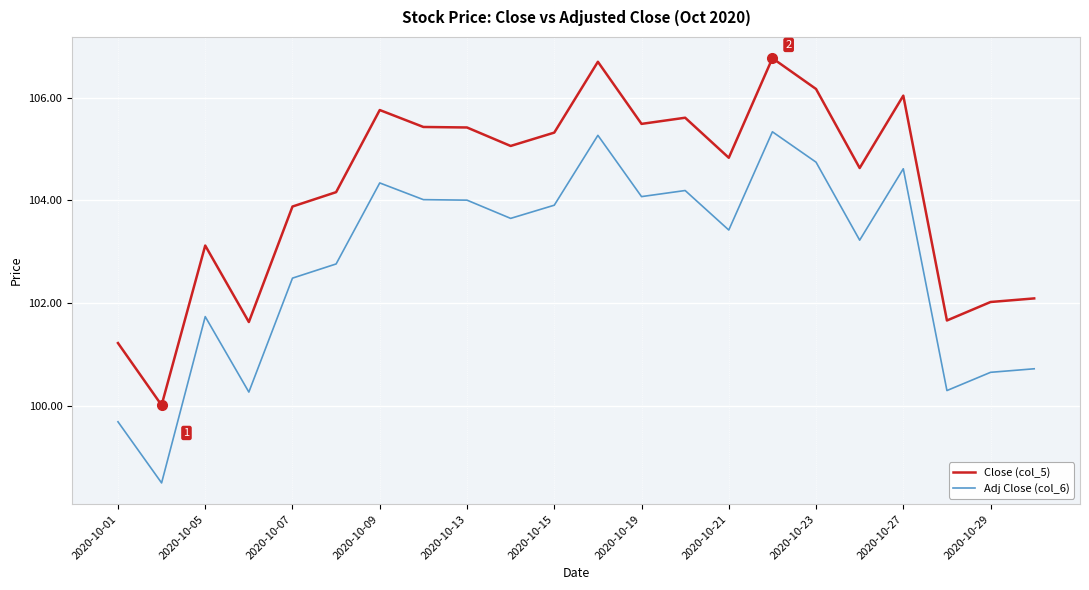

Which series has the widest spread of values?

Adj Close (col_6)